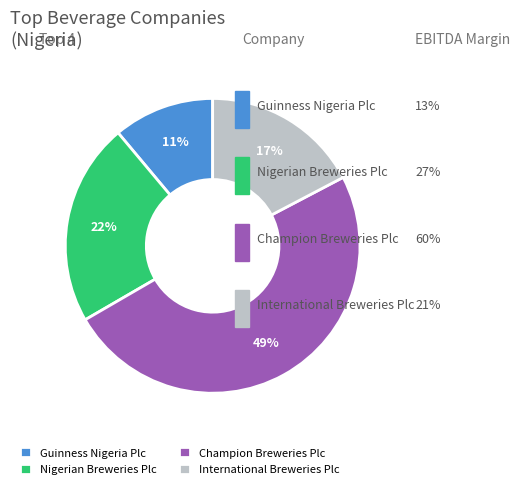

Rank the categories by value from lowest to highest.

Guinness Nigeria Plc, International Breweries Plc, Nigerian Breweries Plc, Champion Breweries Plc